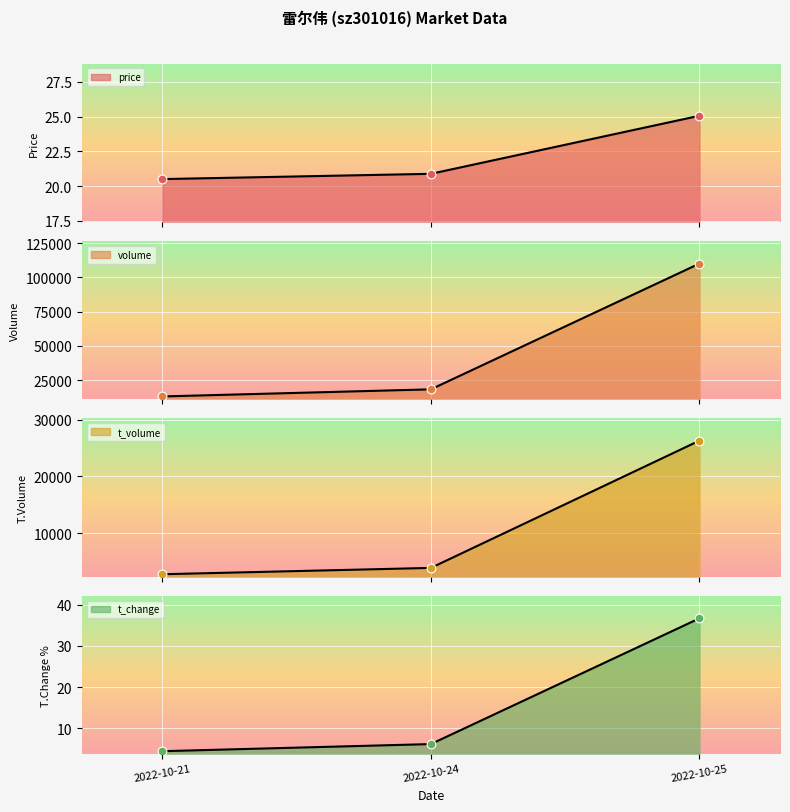

What are all the series names shown in the legend?

price, volume, t_volume, t_change